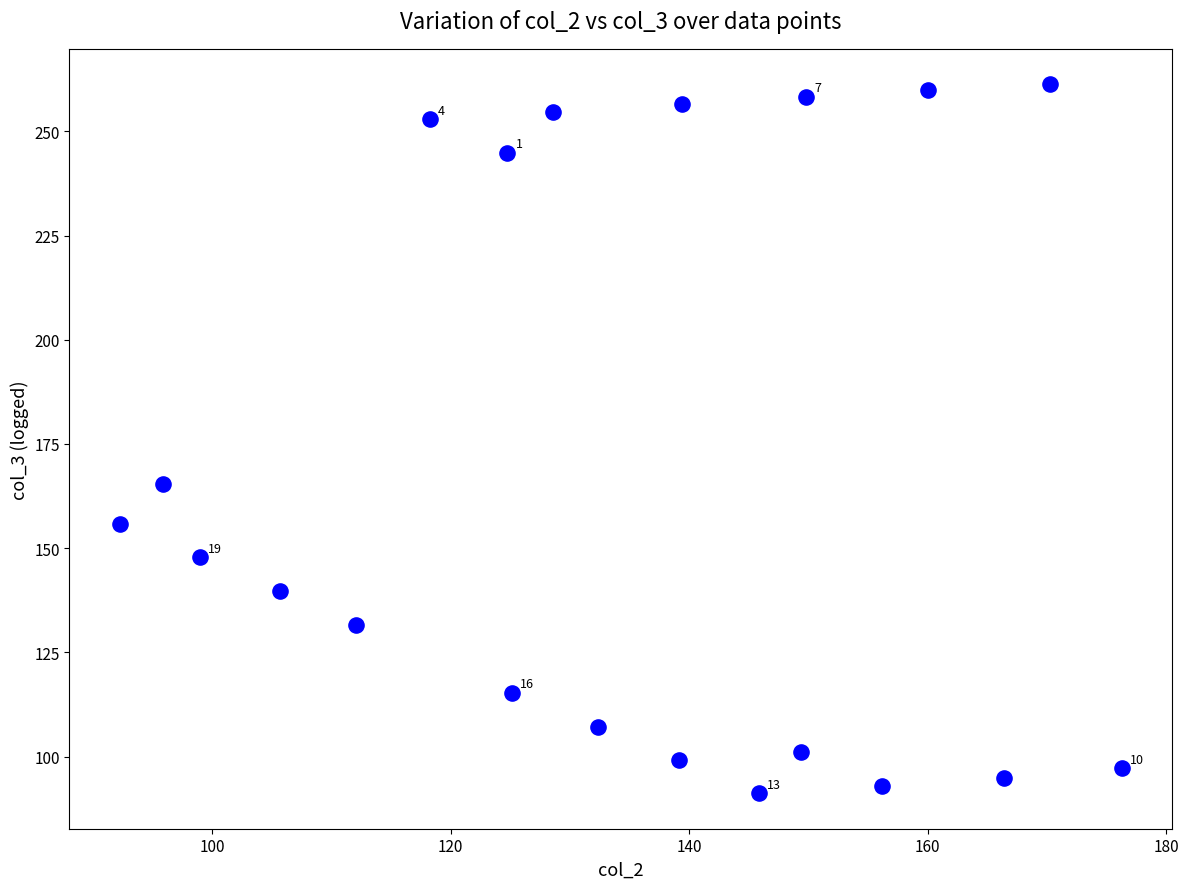

What Y value in the scatter plot is closest to 176?

165.5